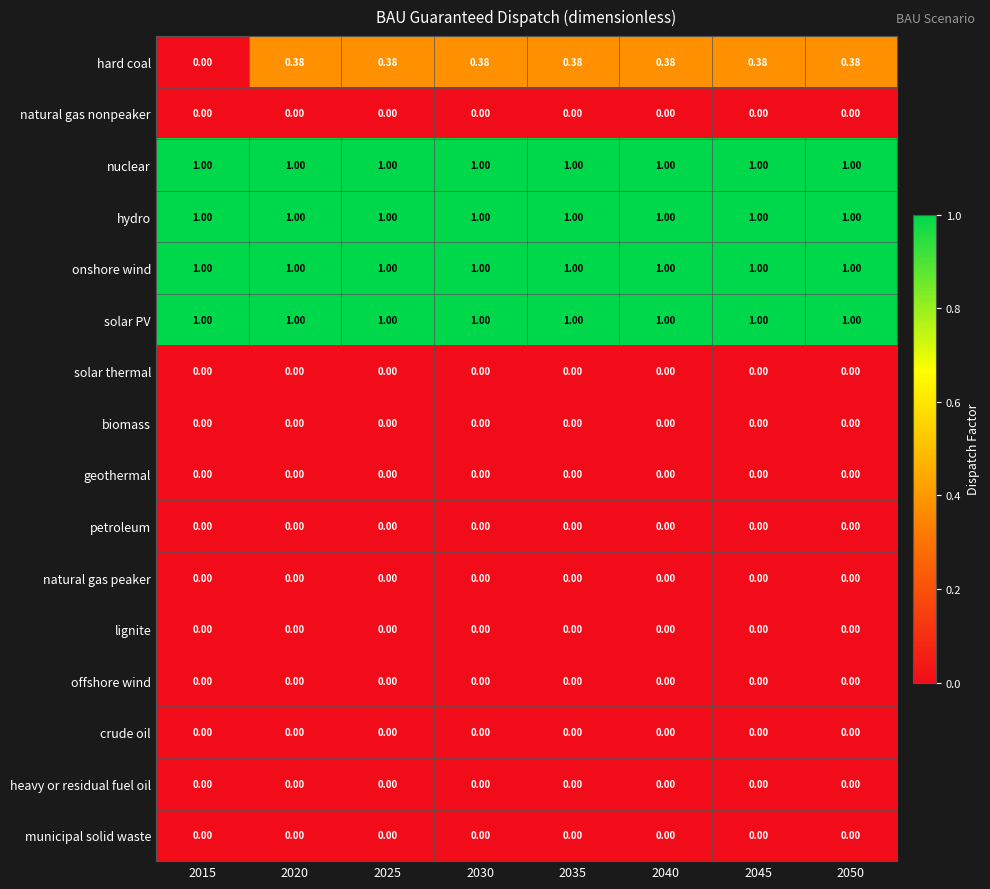

Which series has the largest range (max minus min)?

hard coal